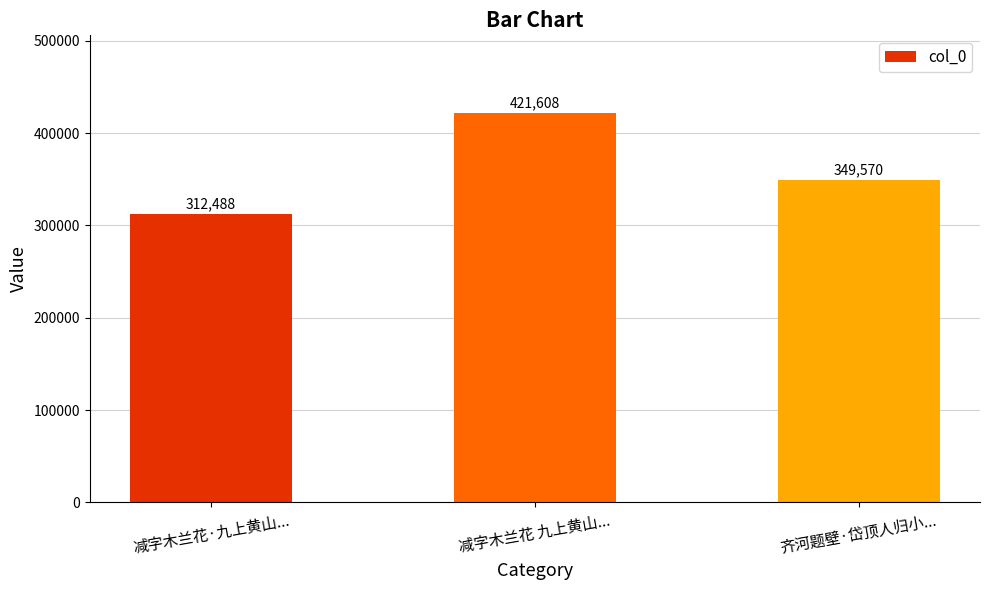

Which label corresponds to the largest value in the chart?

减字木兰花 九上黄山...